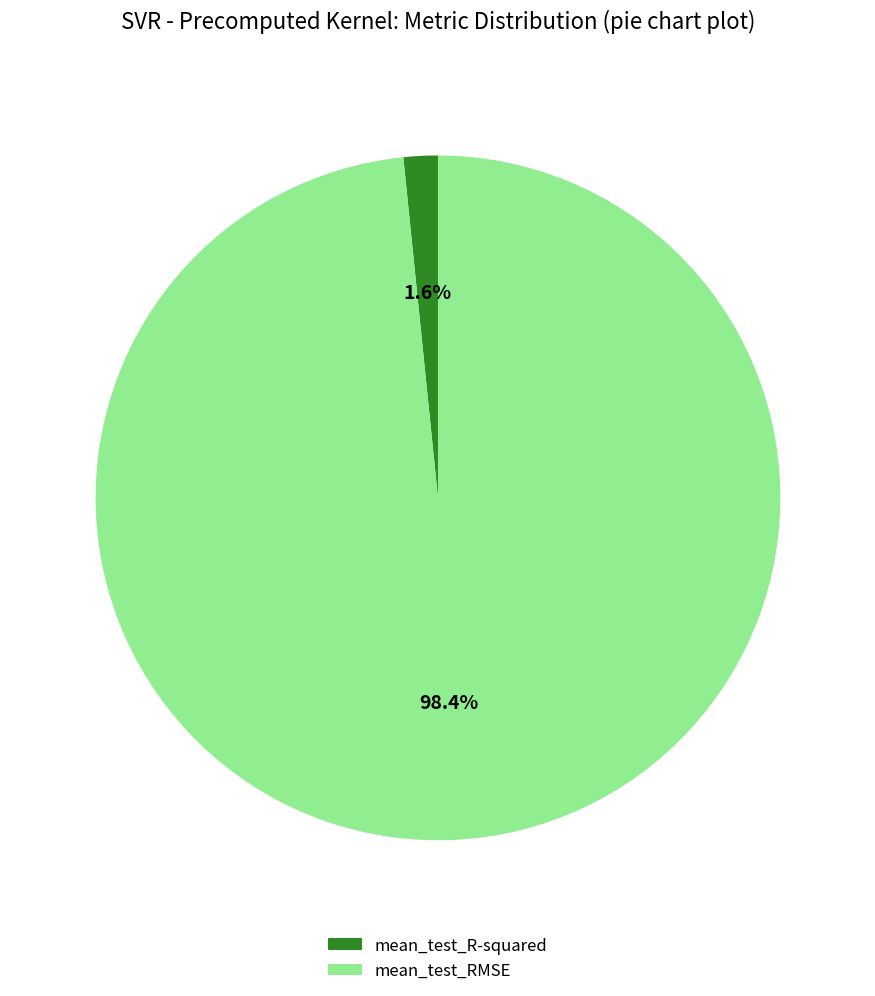

To the nearest percent, what is the difference between the mean_test_R-squared and mean_test_RMSE slice percentages?

97%